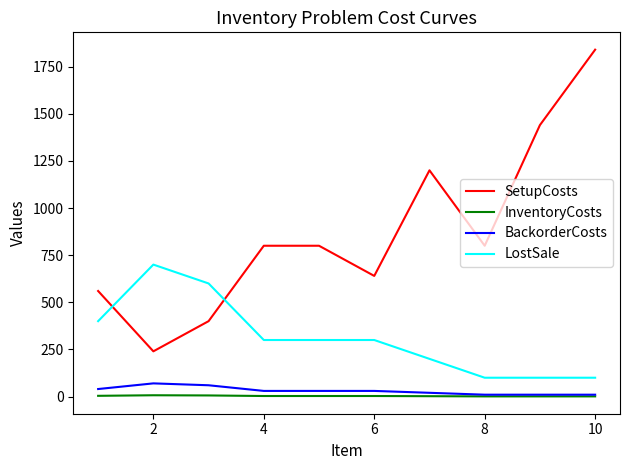

Which series has the largest total across all categories?

SetupCosts